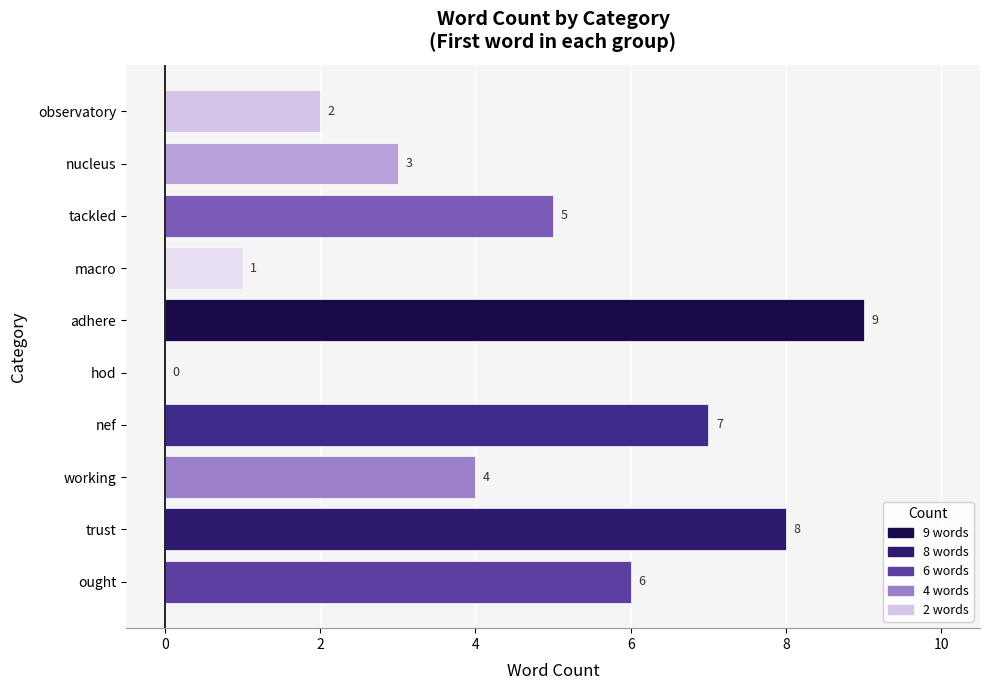

How many series are shown in this chart?

1